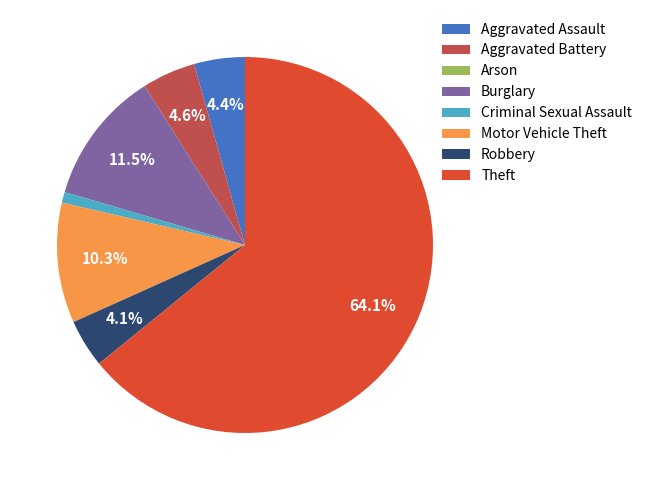

What portion of the pie excludes Aggravated Battery?

95.4%